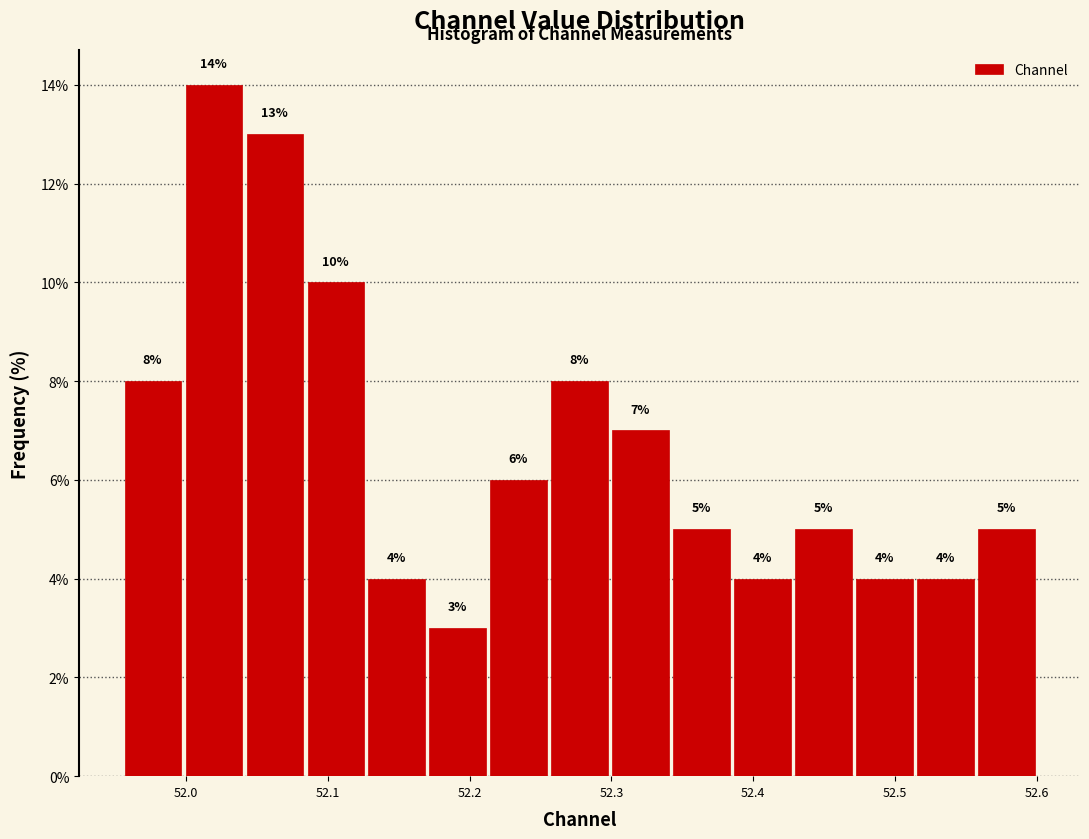

What is the height of the bar covering 52.256 to 52.299 on the x-axis? The bar edges are not printed on the chart, so give them approximately, as read against the axis.

8